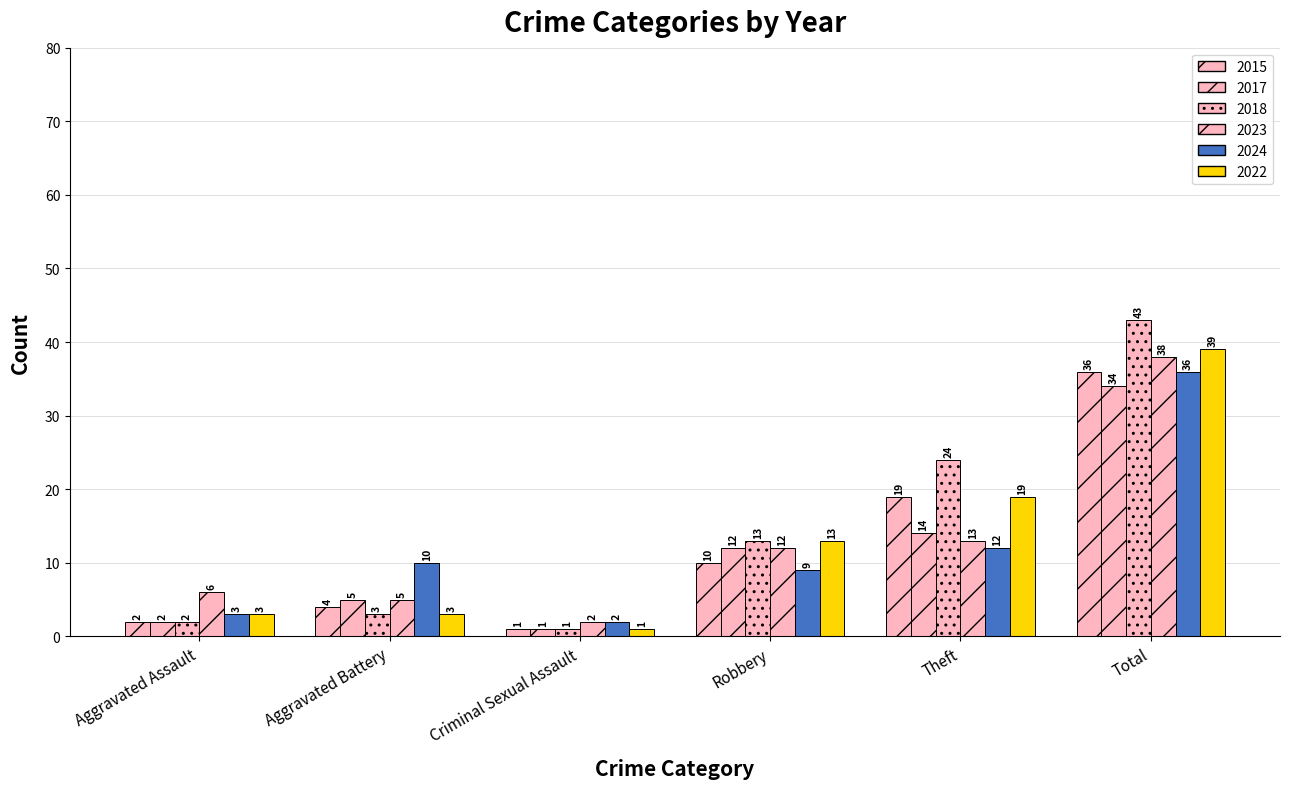

True or false: 2017 has a value of 5 at Aggravated Battery.

True